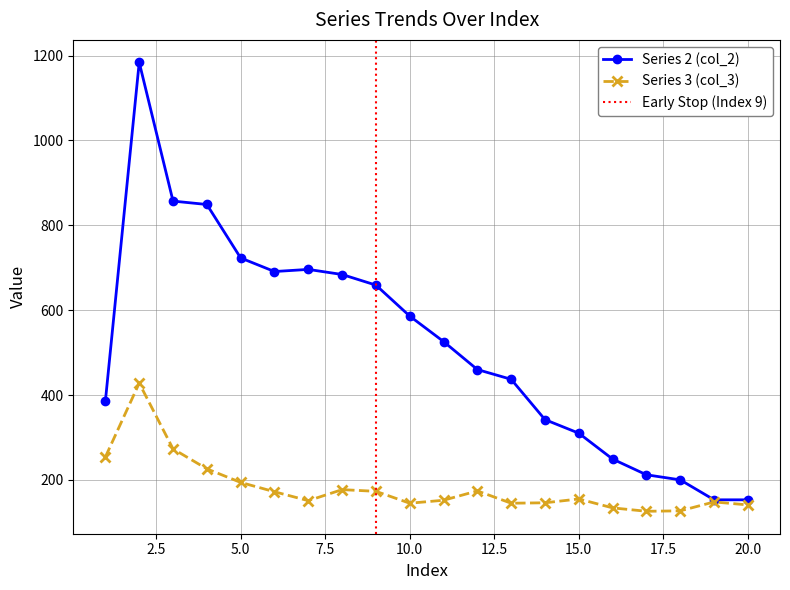

What is the sum of the Series 3 (col_3) values at 15 and 2?

583